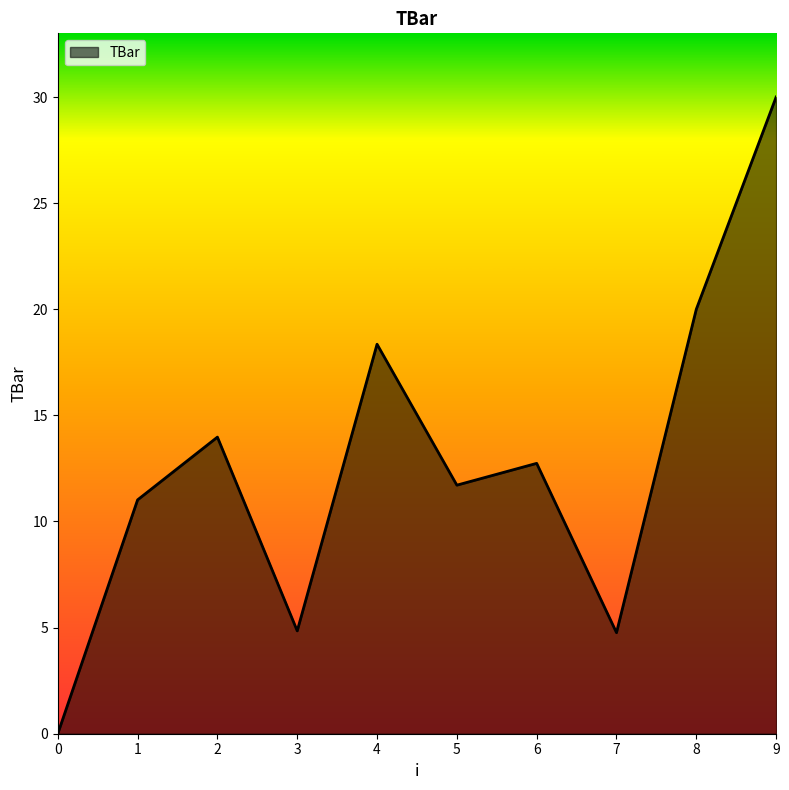

What is the difference between the maximum and minimum values?

30.0